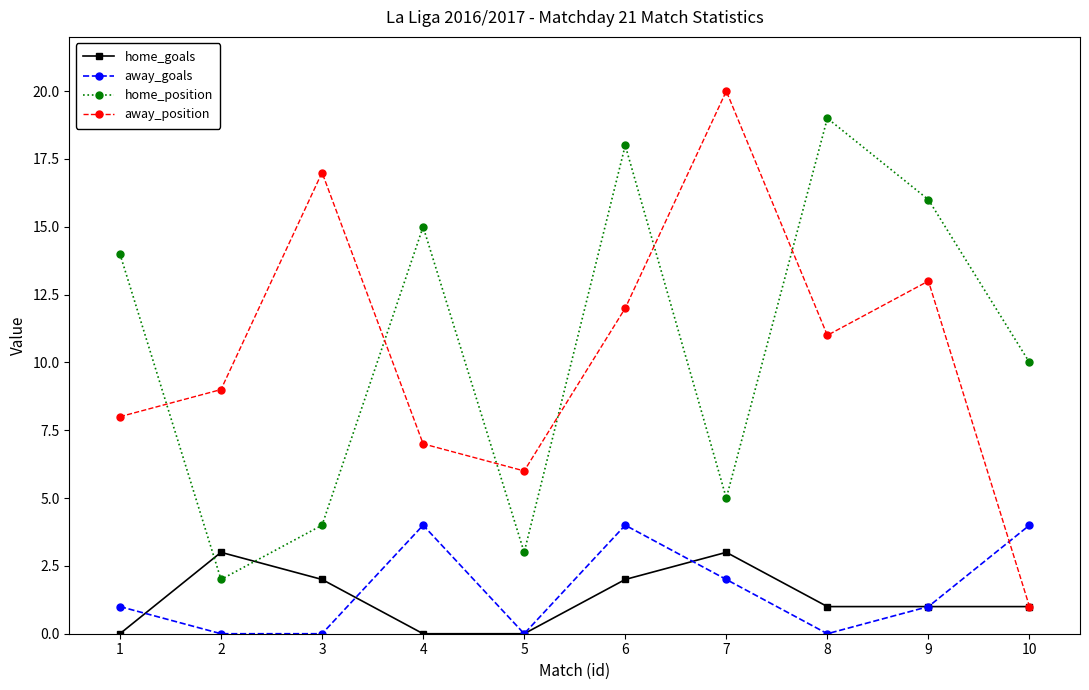

Count the away_goals values in the range 0 to 4.

10